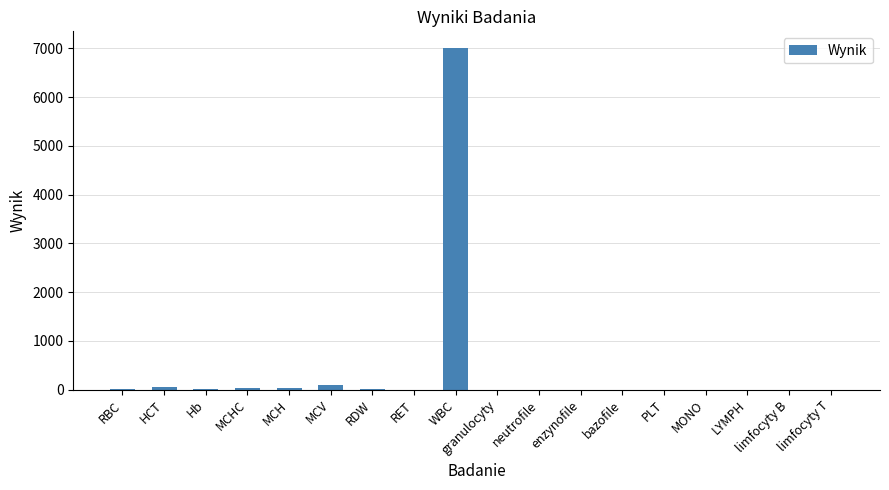

What is the approximate value at WBC?

7000.0